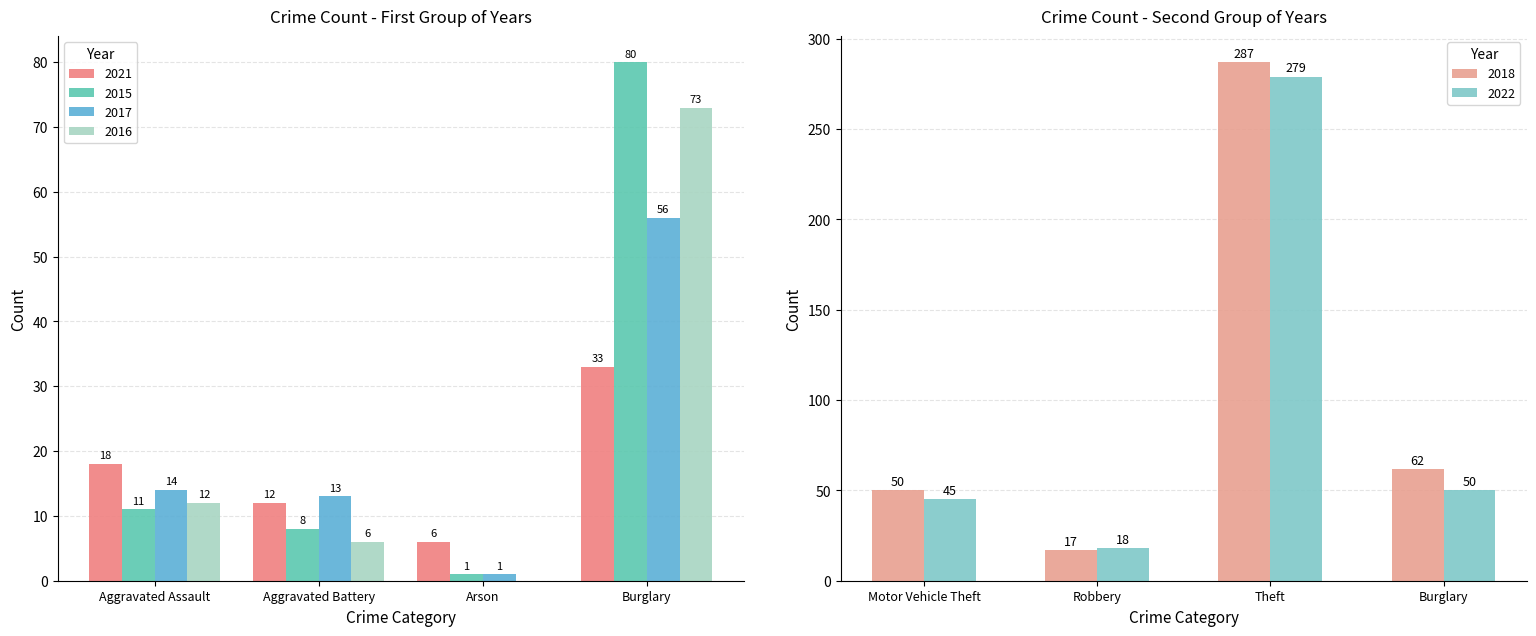

What is the sum of all 2021 values?

69